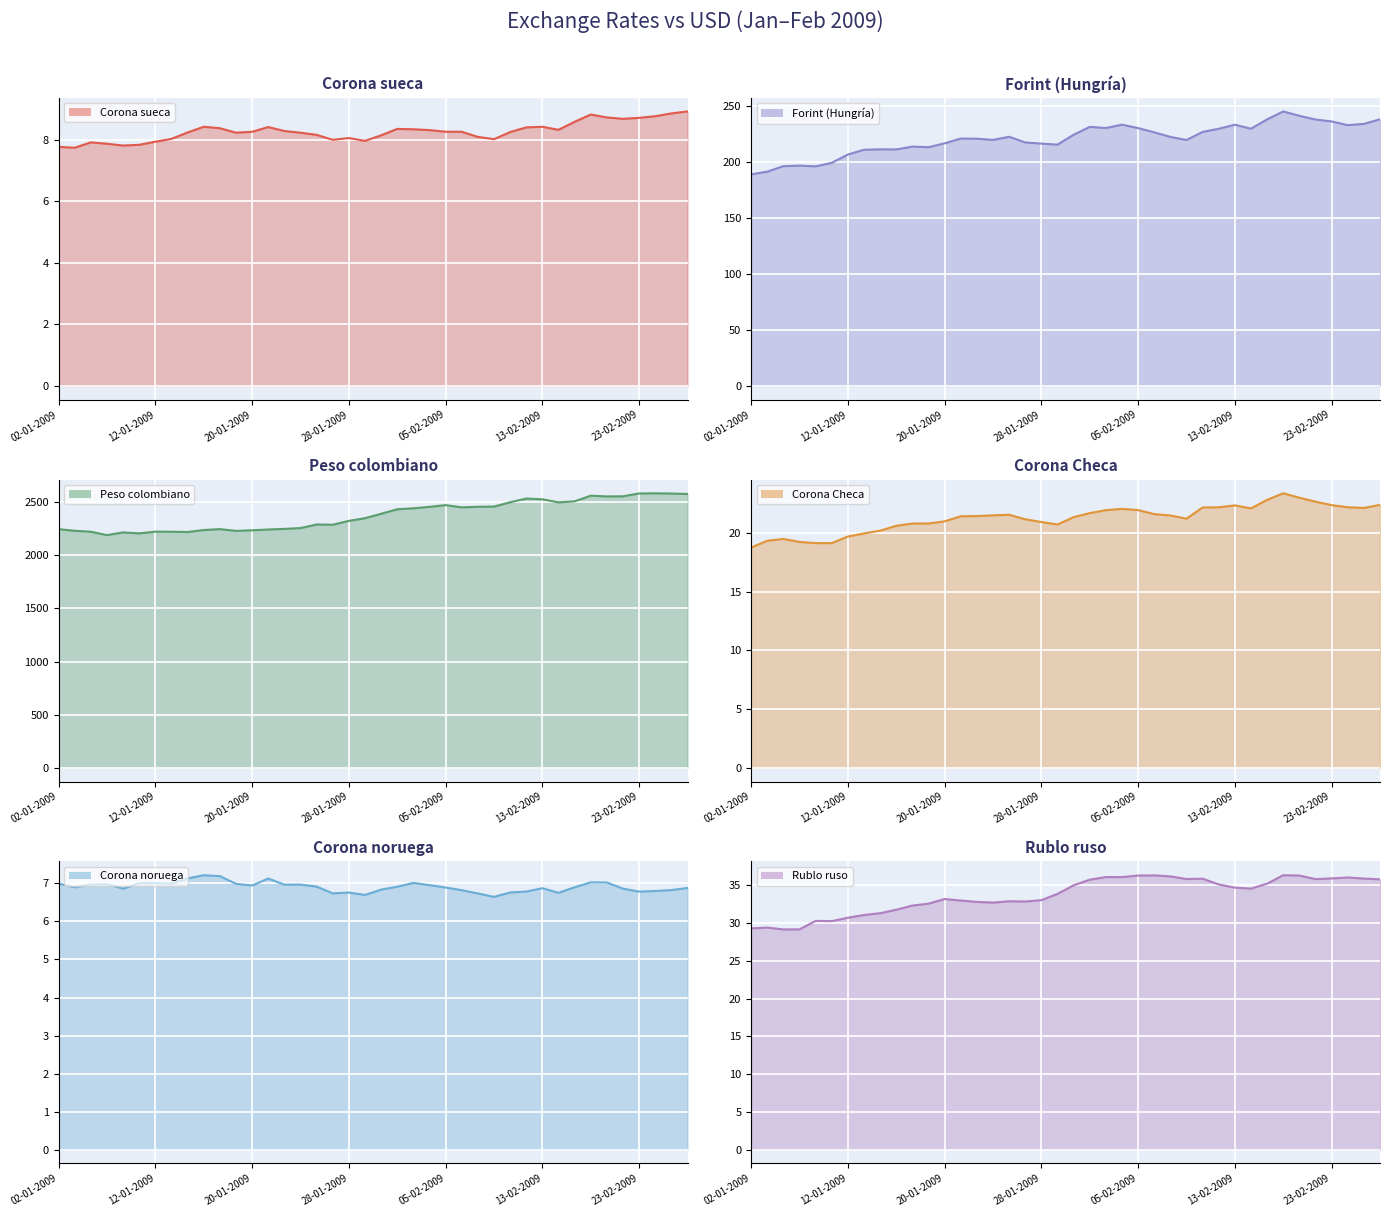

How many interior local peaks does the Peso colombiano series have?

8